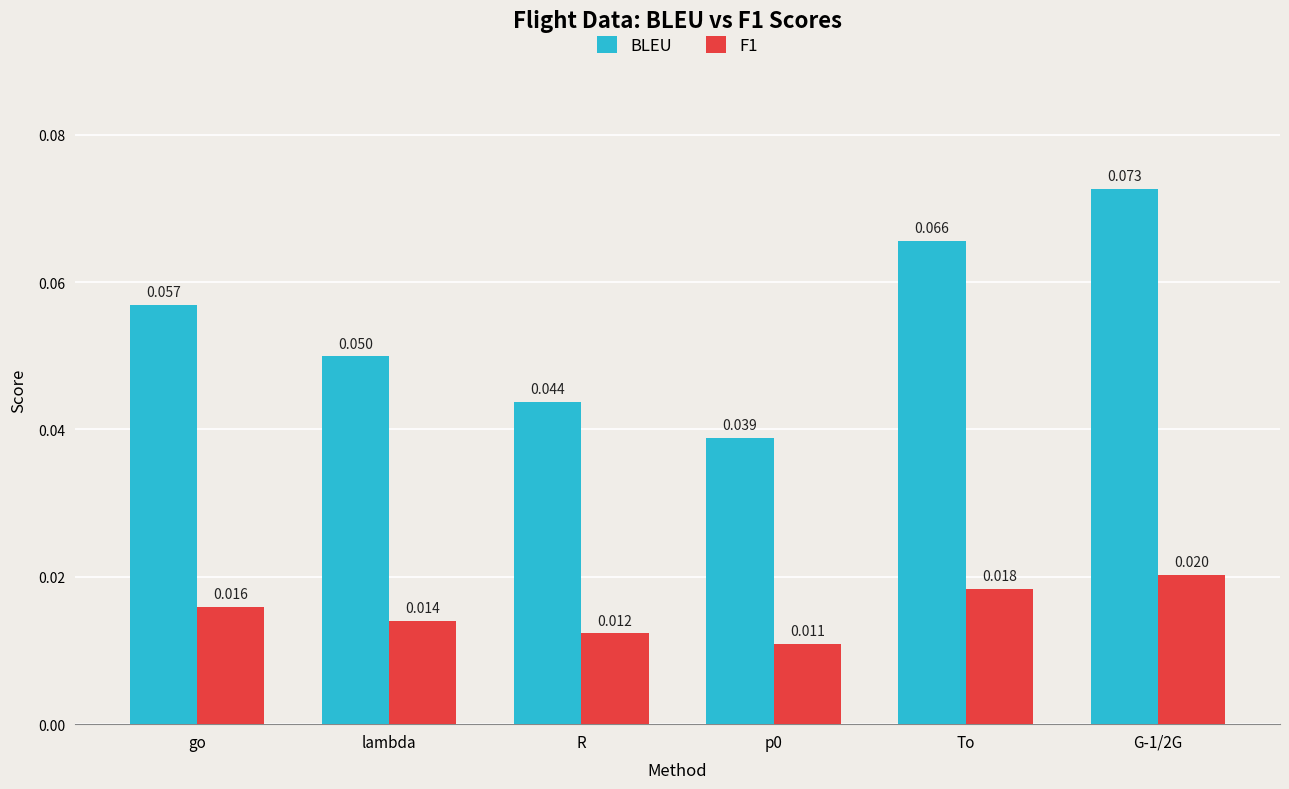

Which series has the largest range (max minus min)?

BLEU